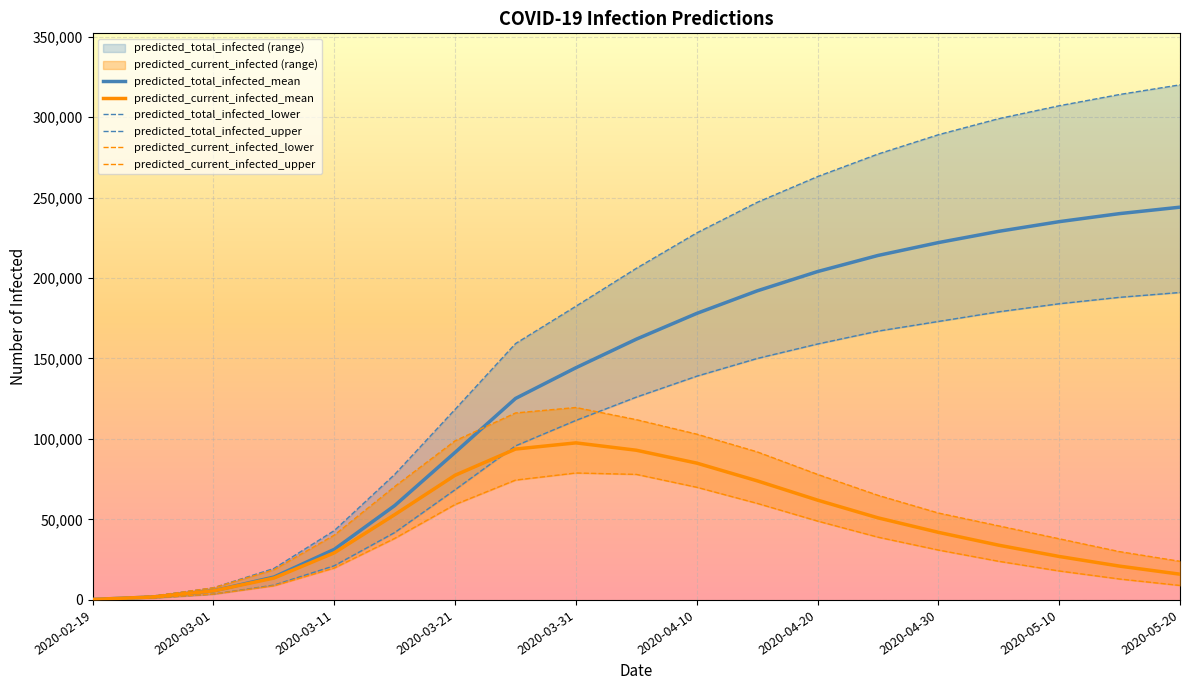

What are all the series names shown in the legend?

predicted_total_infected_mean, predicted_current_infected_mean, predicted_total_infected_lower, predicted_total_infected_upper, predicted_current_infected_lower, predicted_current_infected_upper